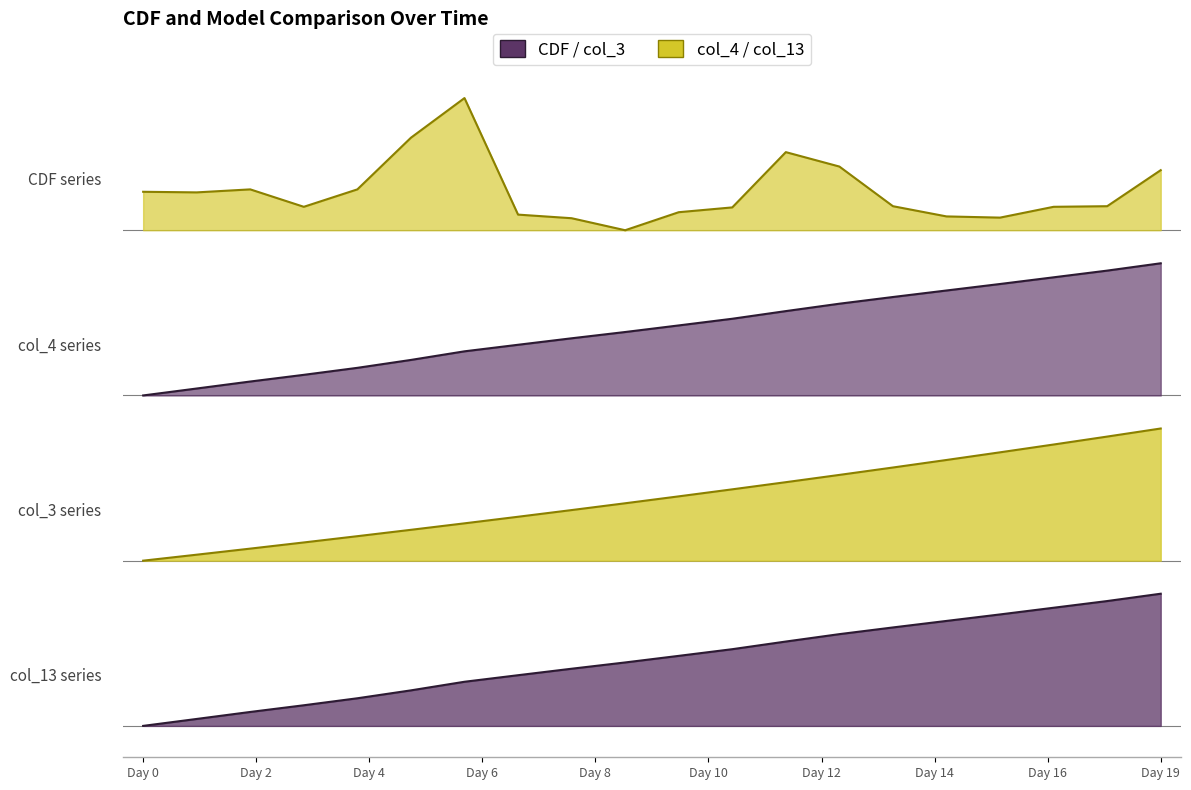

The value of CDF at 13 is 1.6. True or false?

False